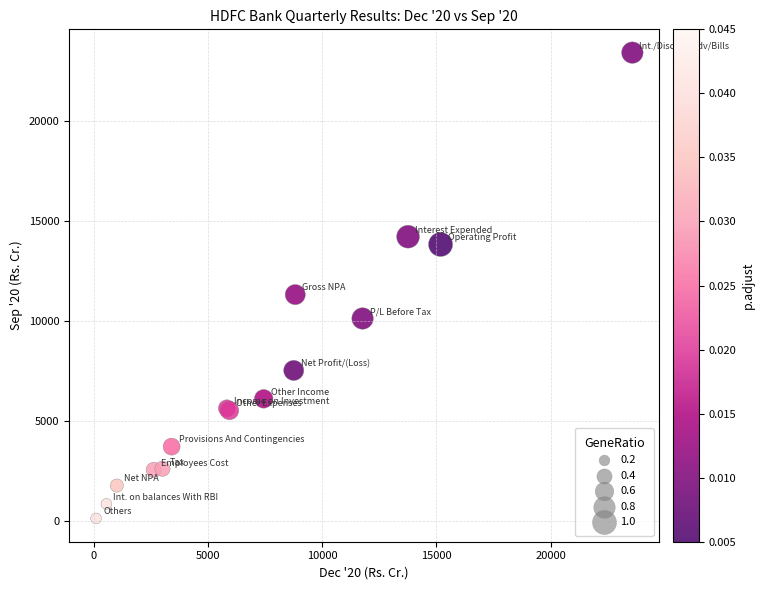

What Y value in the scatter plot is closest to 11758?

11304.6